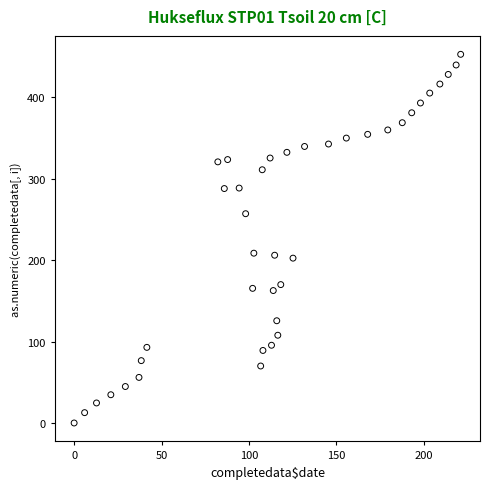

What is the range of X values (max minus min)?

221.1